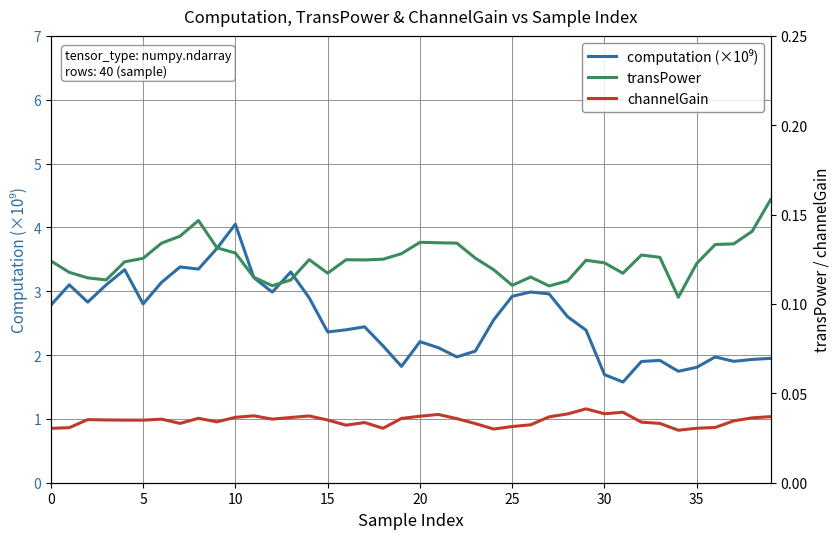

True or false: transPower and channelGain cross at least once.

False